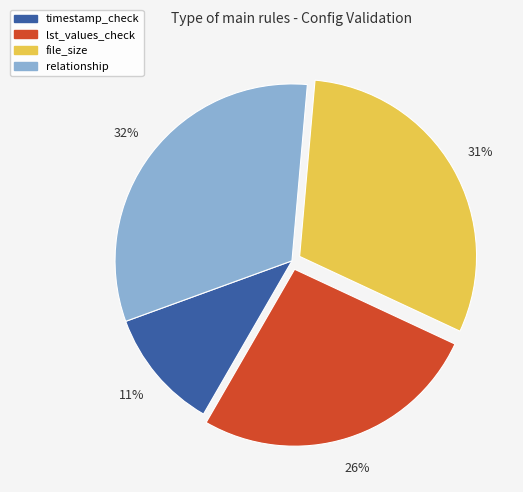

To the nearest percent, what is the combined percentage of timestamp_check and relationship?

43%